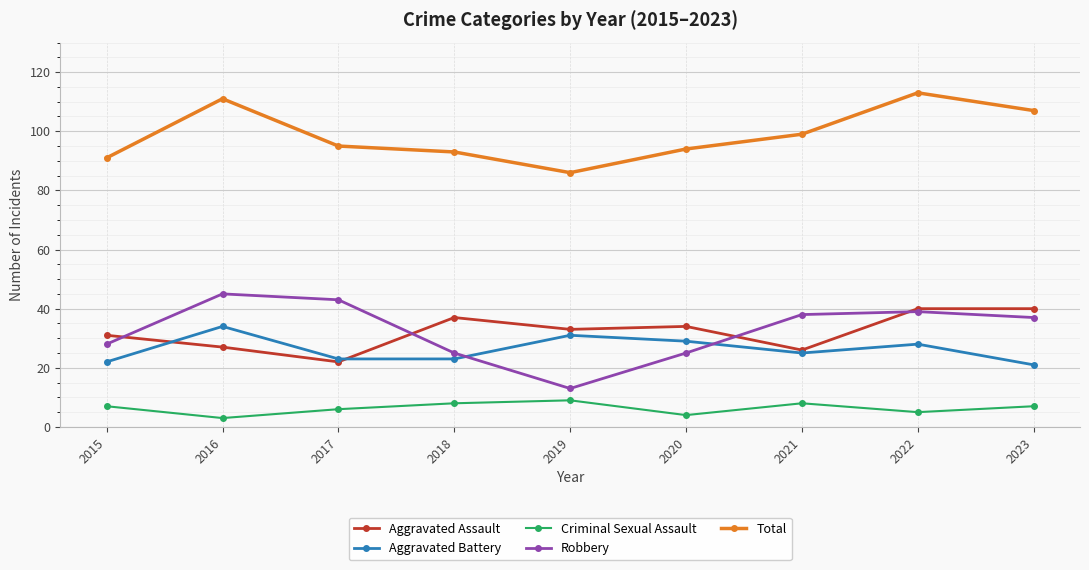

How many series are shown in this chart?

5